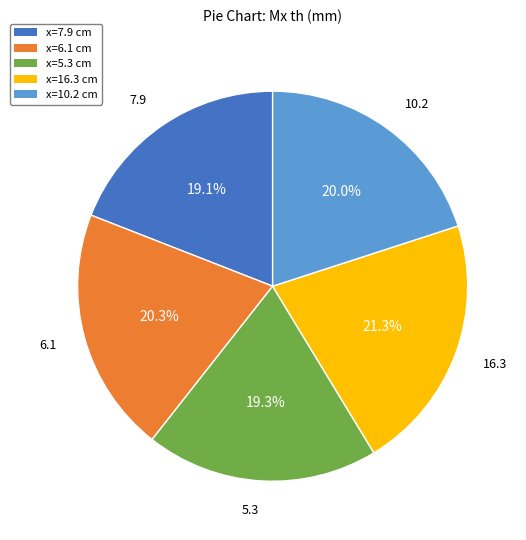

Does any single category account for the majority?

No